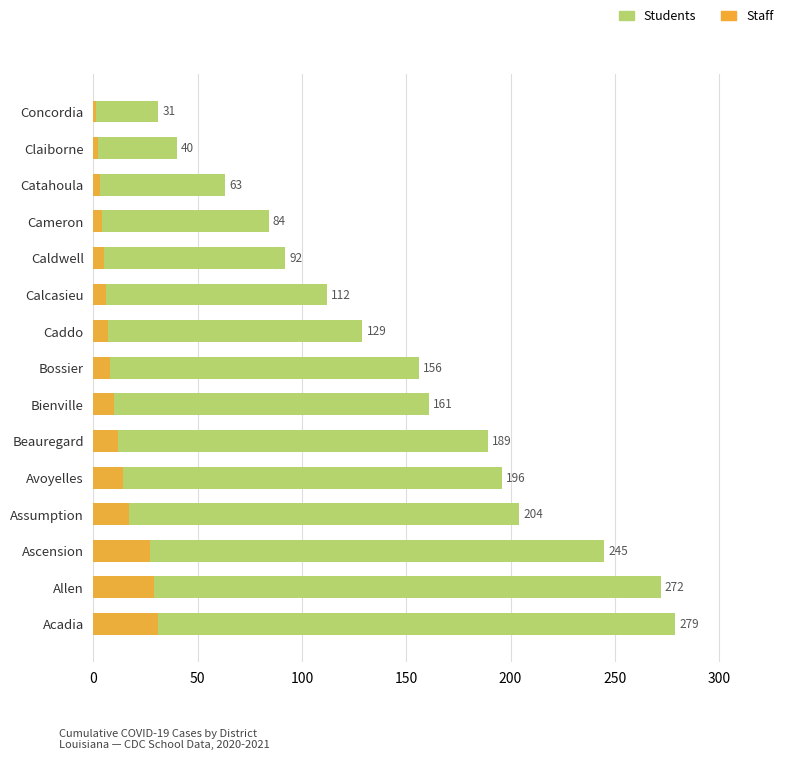

What position from the right is Caldwell?

5